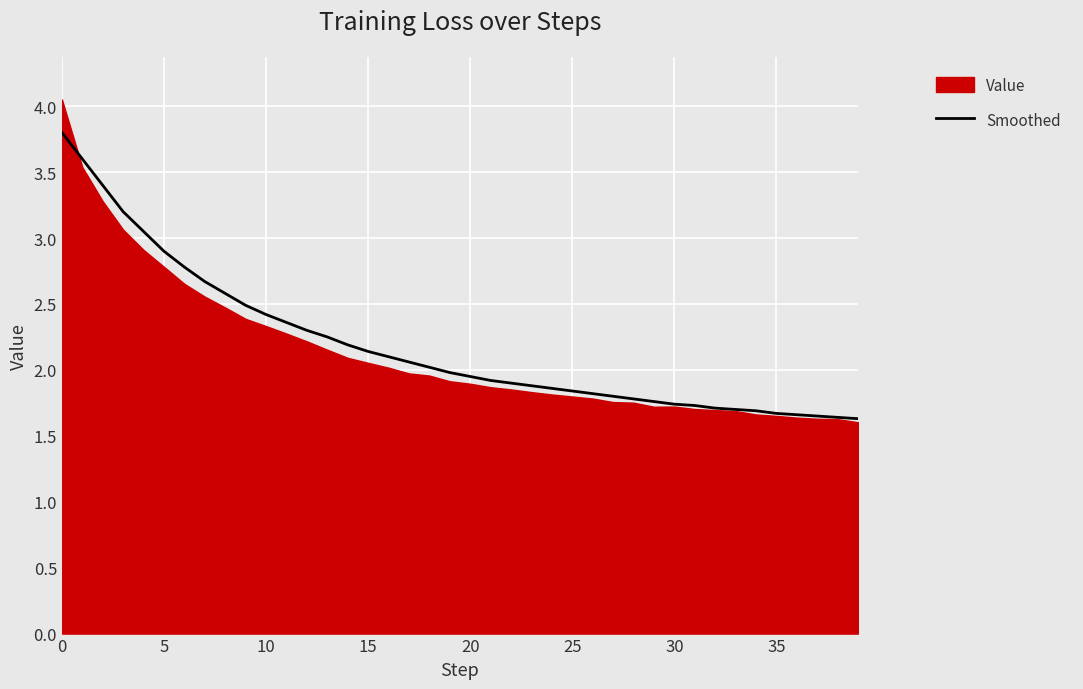

Reading right to left, list all the values displayed in this chart.

1.6	1.6	1.6	1.7	1.7	1.7	1.7	1.7	1.7	1.7	1.8	1.8	1.8	1.8	1.8	1.9	1.9	1.9	1.9	1.9	2.0	2.0	2.1	2.1	2.1	2.2	2.2	2.3	2.4	2.4	2.5	2.6	2.7	2.8	2.9	3.0	3.2	3.4	3.6	3.8